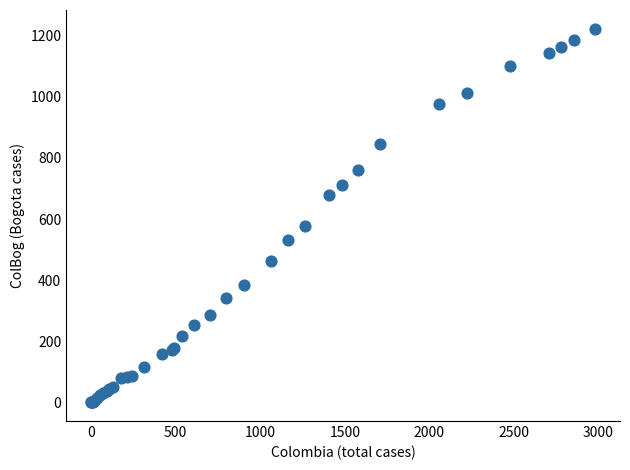

What Y value in the scatter plot is closest to 611?

576